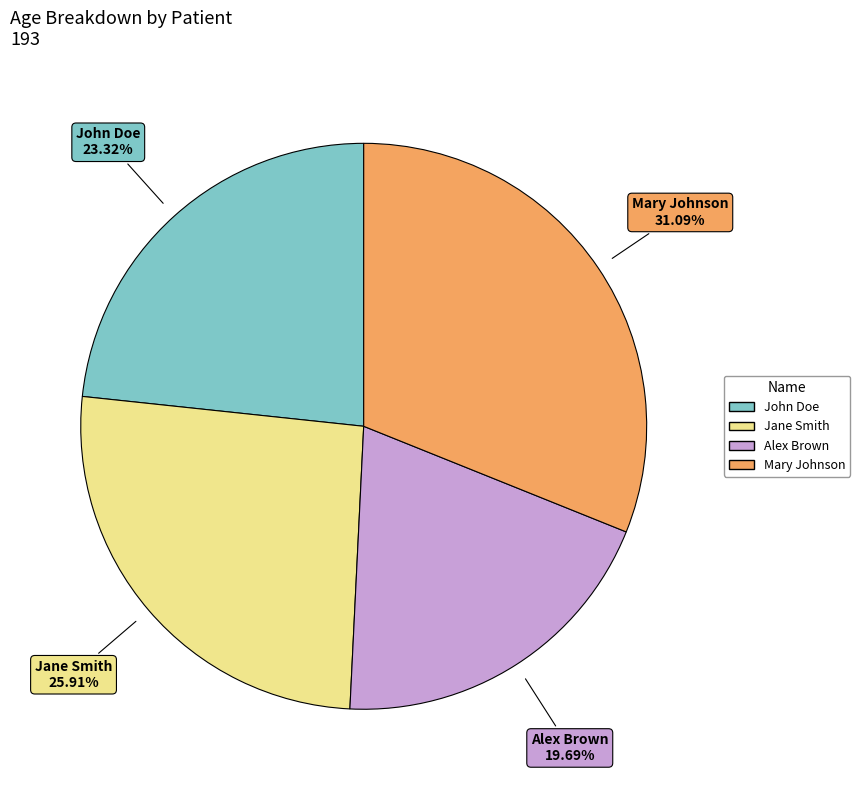

Is there any slice that represents more than half of the pie?

No